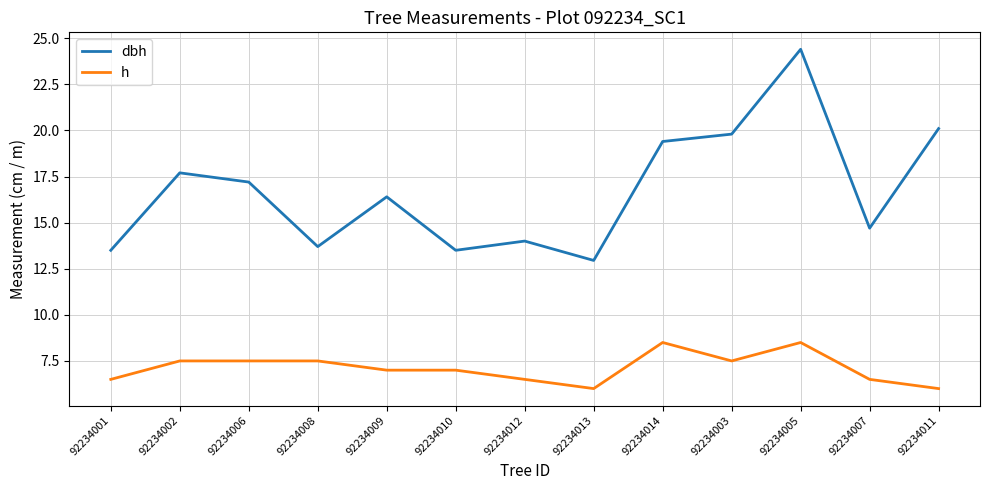

How many distinct data groups are displayed?

2